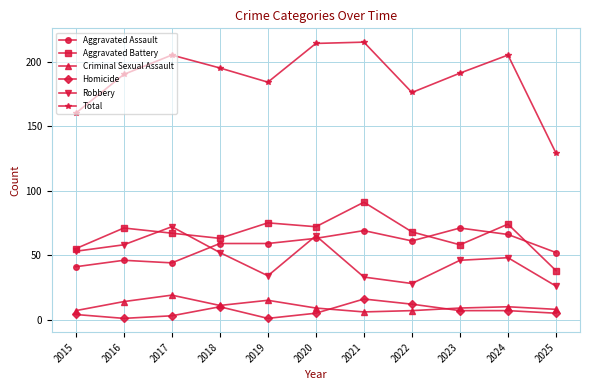

True or false: Aggravated Battery has more than 0 interior local peaks.

True